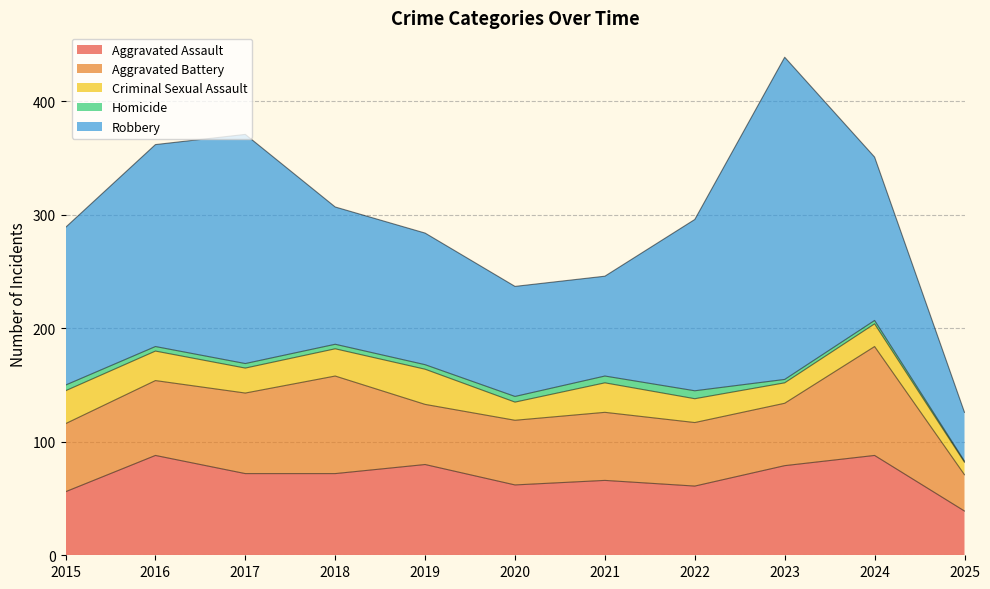

Rank the series by their maximum value, from highest to lowest.

Robbery, Aggravated Battery, Aggravated Assault, Criminal Sexual Assault, Homicide